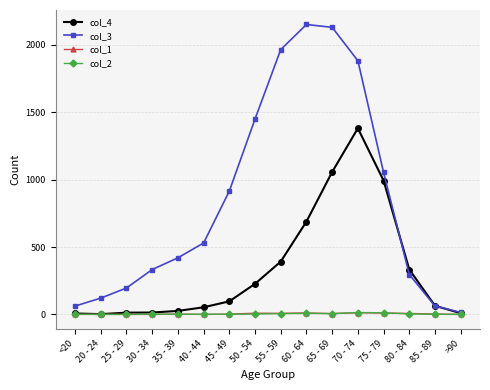

What is the label of the 14th point from the right?

25 - 29